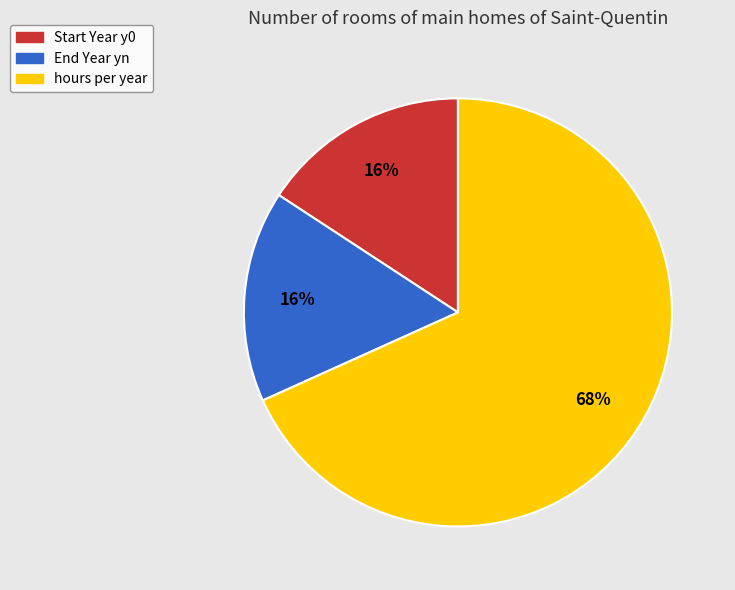

True or false: End Year yn accounts for 26% of the total.

False